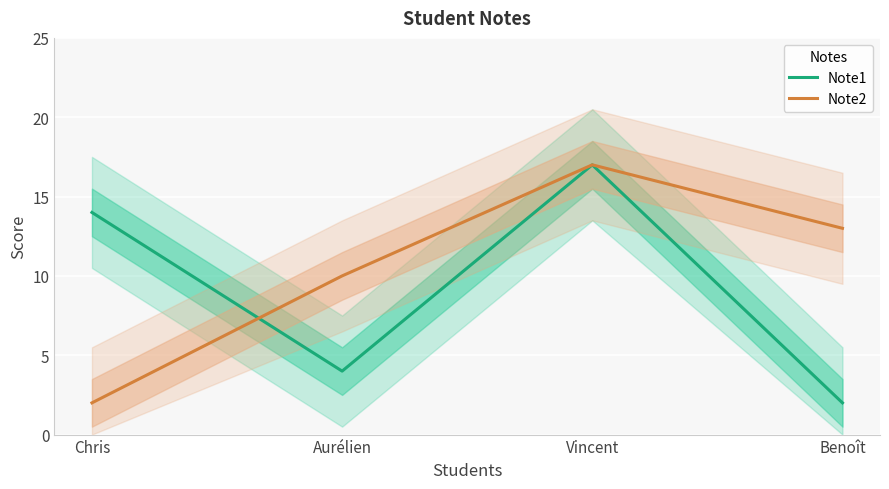

The value of Note1 at Benoît is 2. True or false?

True